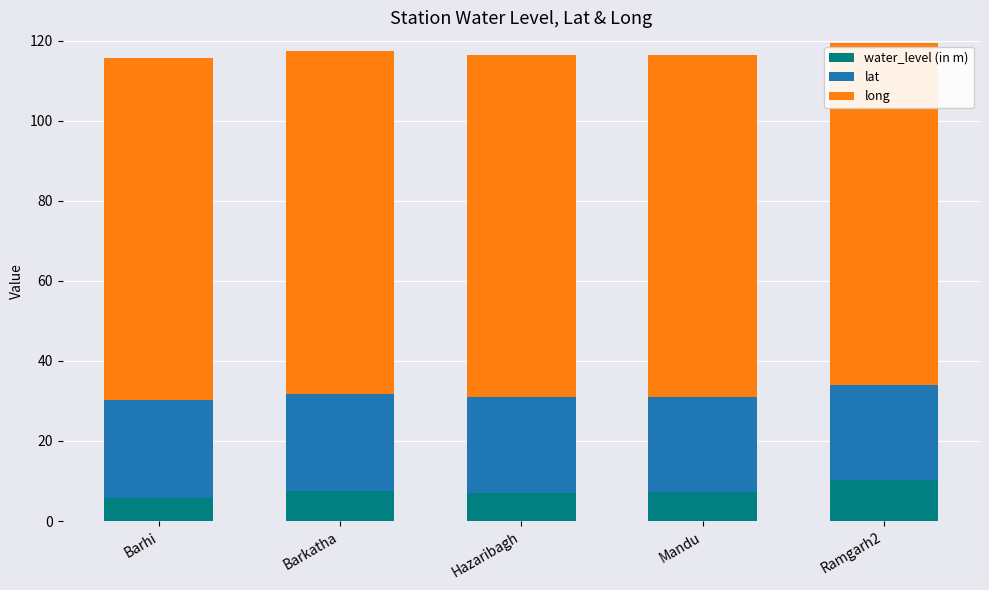

At which label does water_level (in m) reach its peak?

Ramgarh2